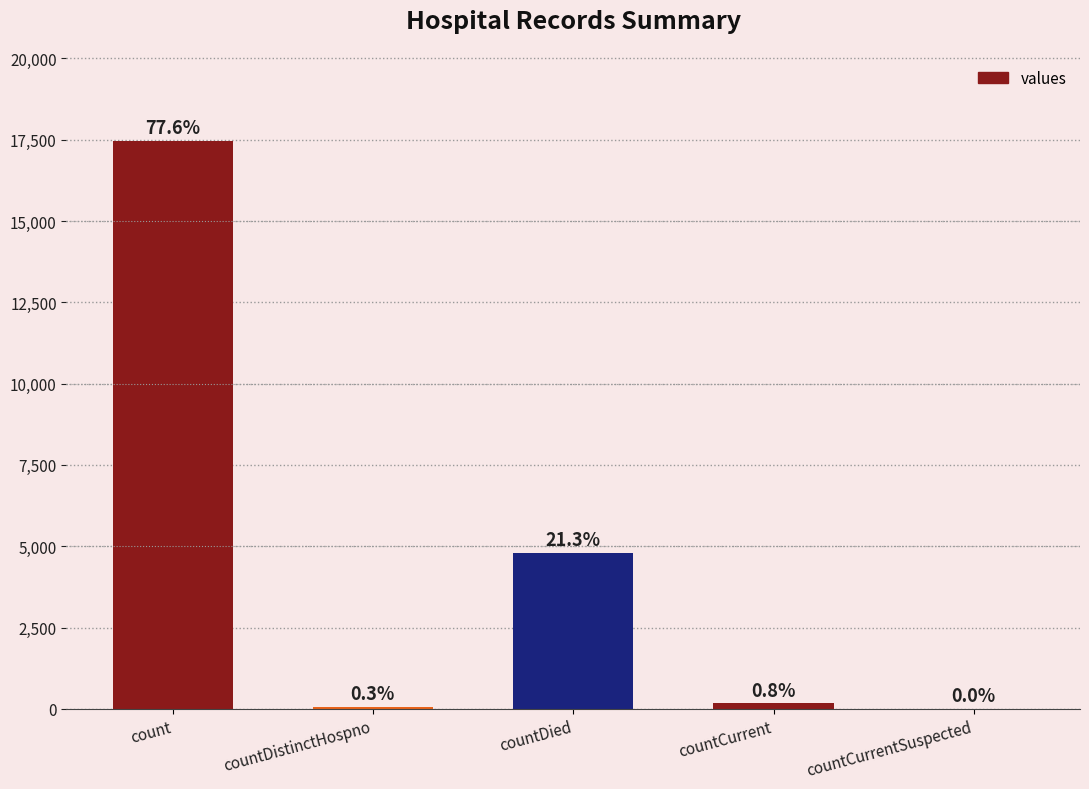

What is the change in value from count to countCurrentSuspected?

-17463